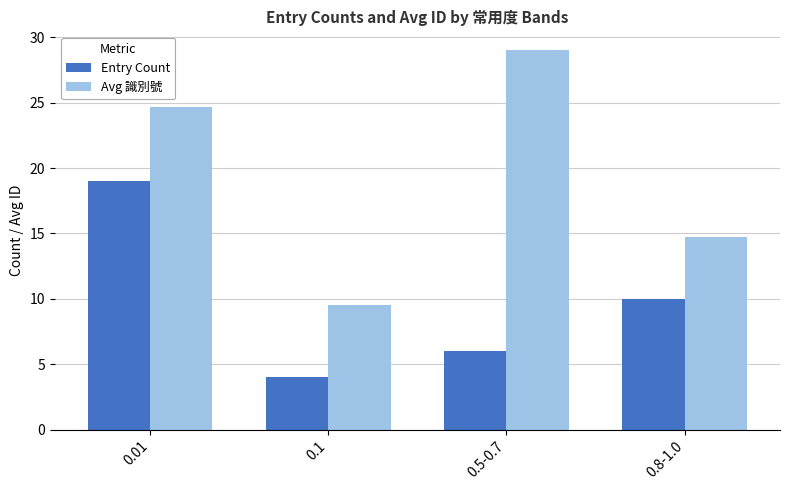

What are all the series names shown in the legend?

Entry Count, Avg 識別號